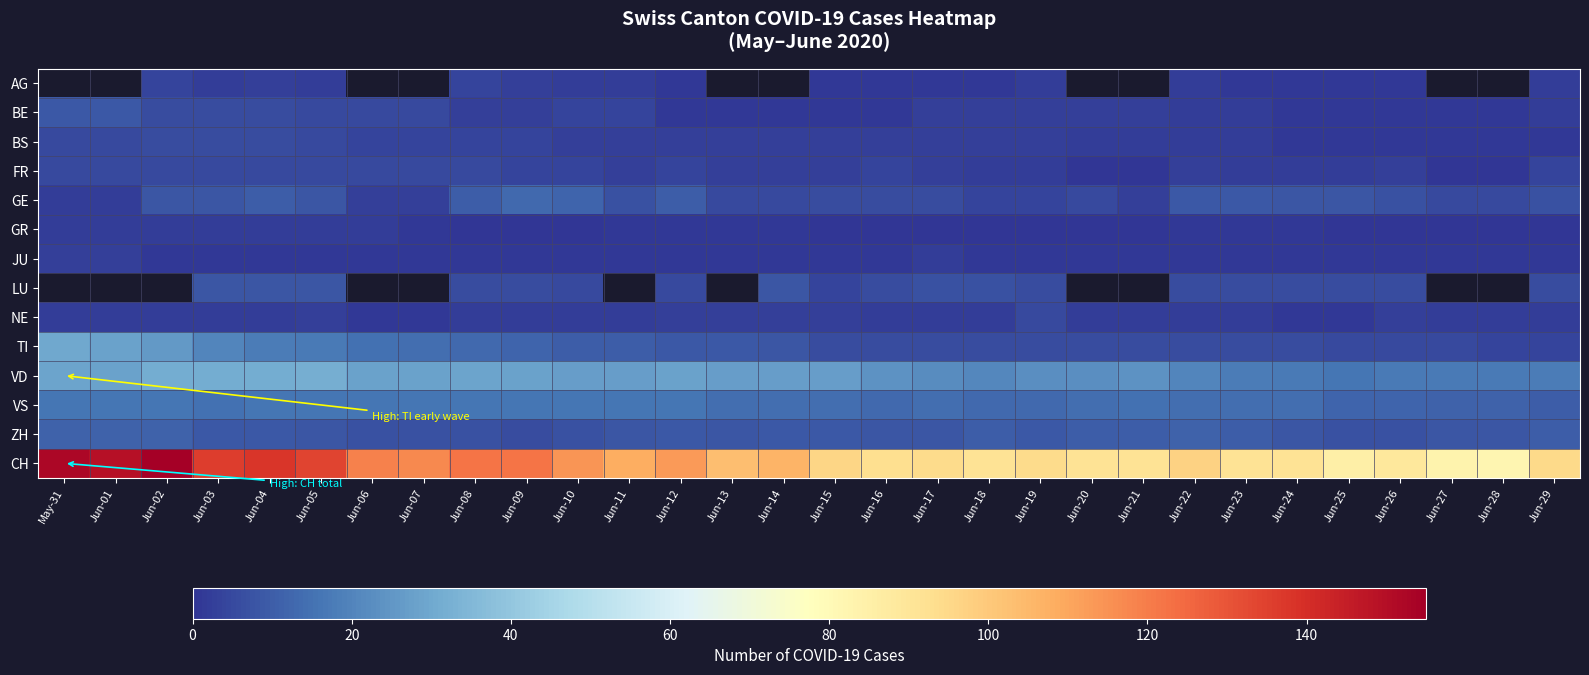

Which series has the widest spread of values?

CH